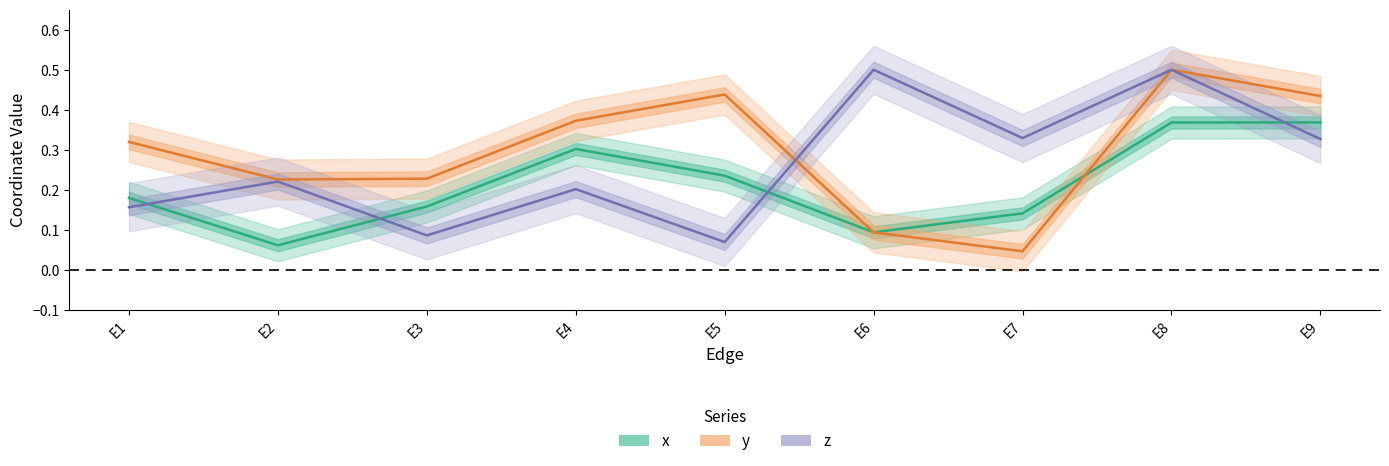

The y series shows 0.1 at E6. True or false?

True